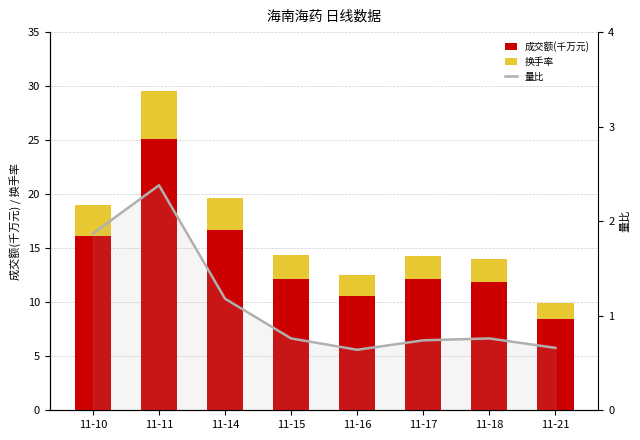

At which label does 成交额(千万元) reach its peak?

11-11